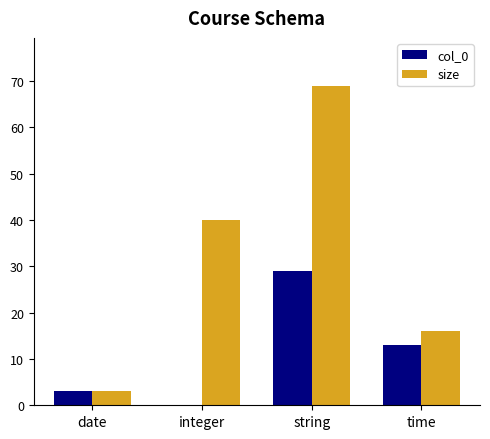

Is the value of size at date greater than the value of col_0 at integer?

Yes